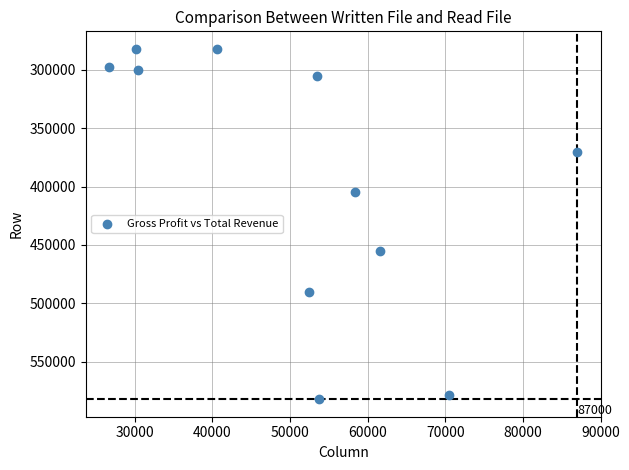

What Y value in the scatter plot is closest to 432100?

455200